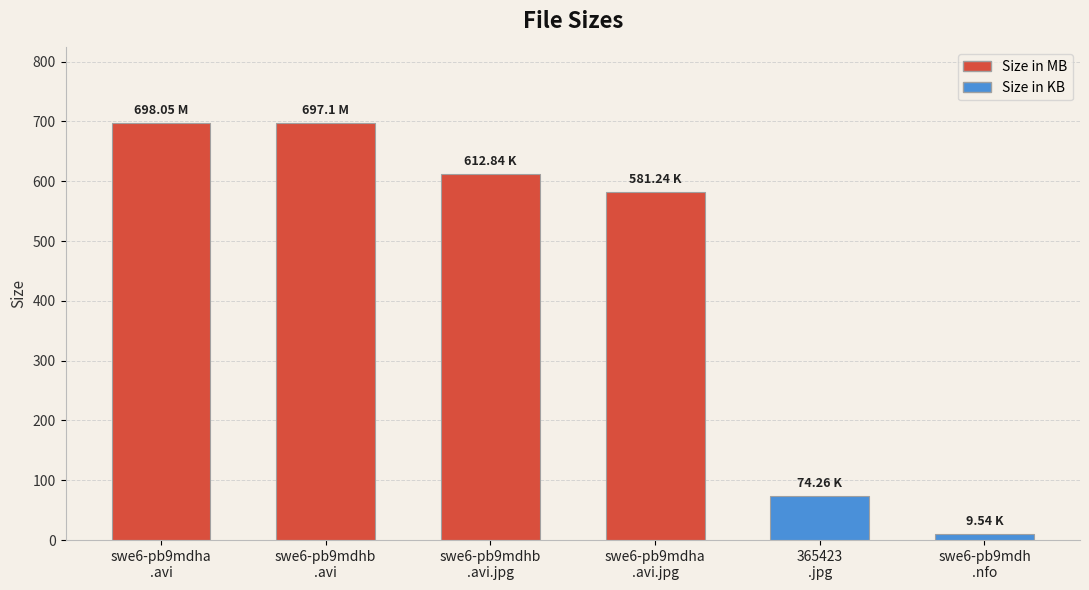

At which label does the data first exceed 612?

swe6-pb9mdha
.avi